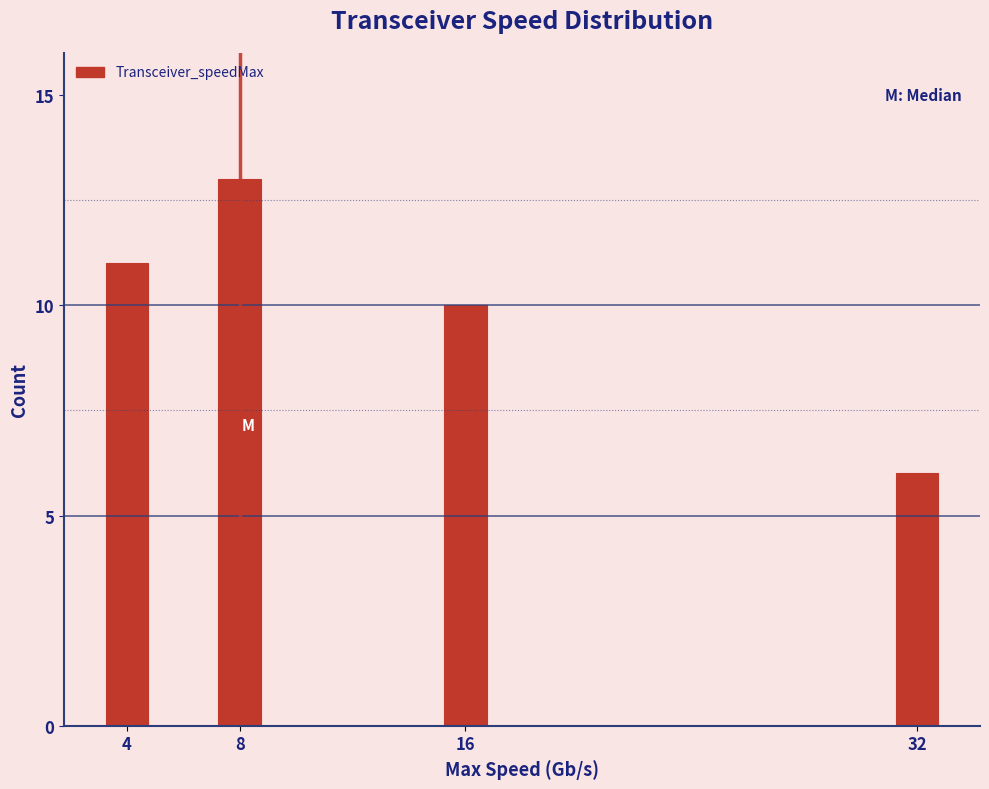

Reading left to right, list all the values displayed in this chart.

11	13	10	6